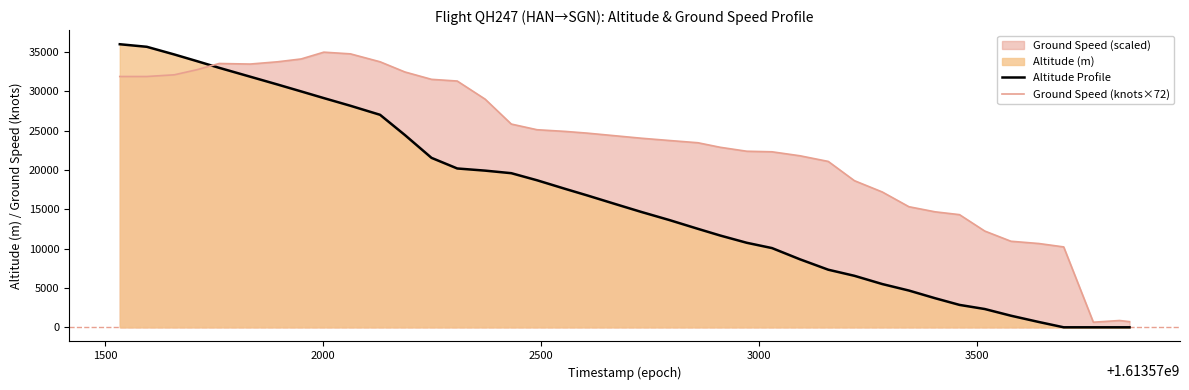

True or false: Altitude Profile and Ground Speed (knots×72) intersect in this chart.

True